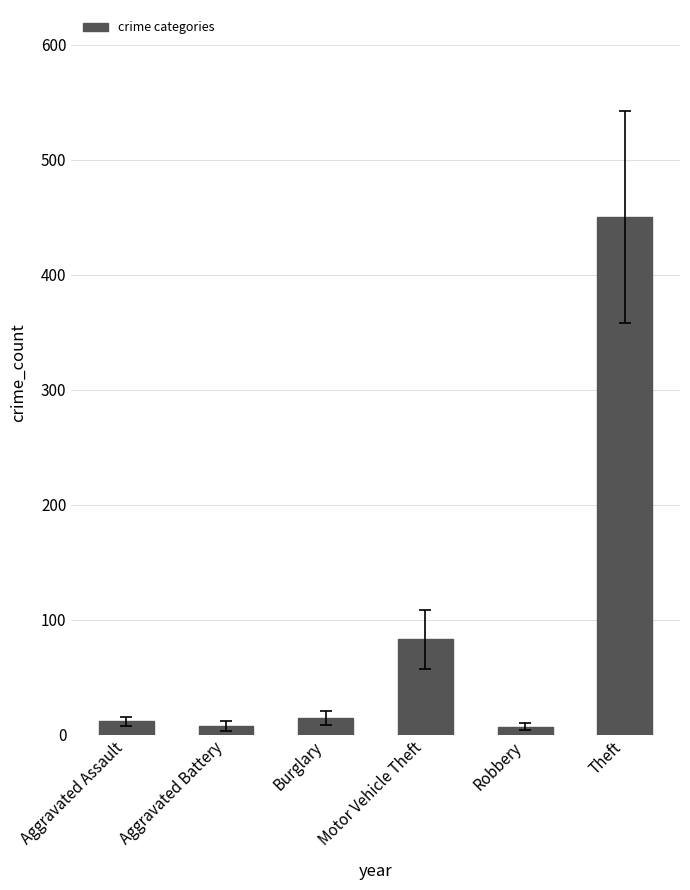

What position from the left is Robbery?

5